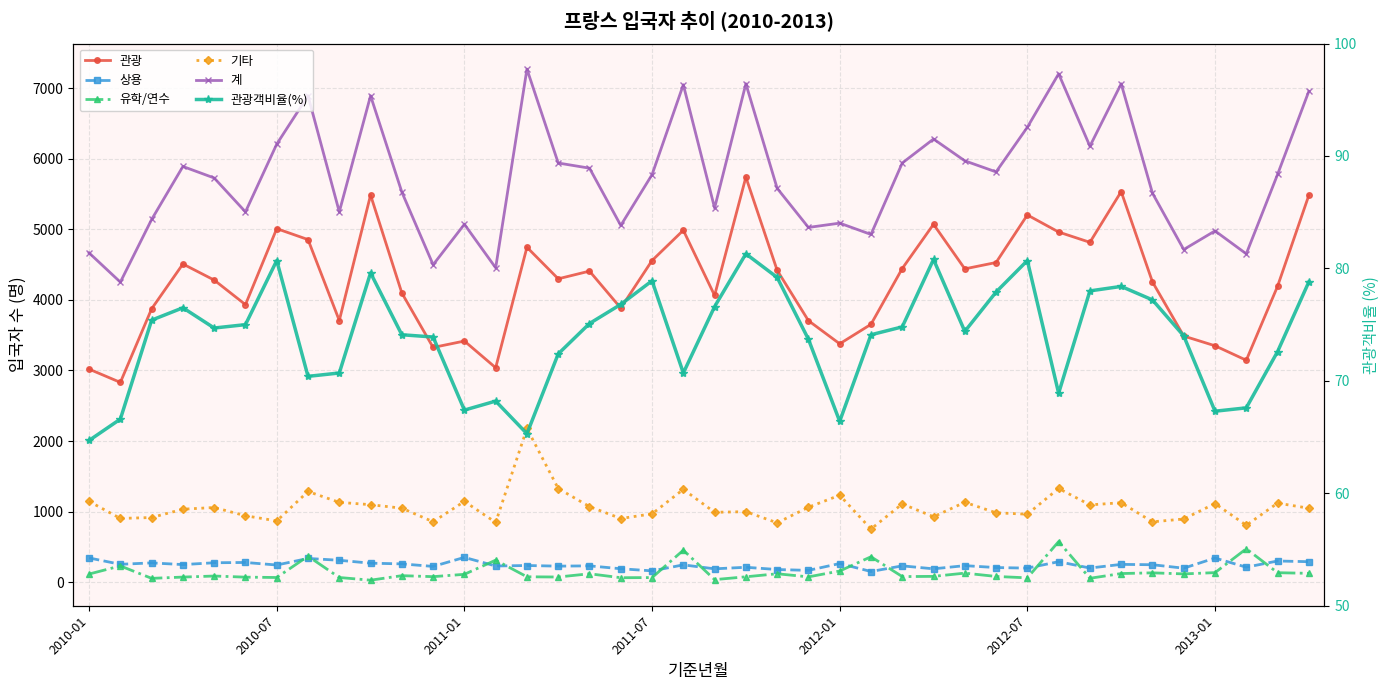

What is the spread (max minus min) of values at 2012-01?

5021.6